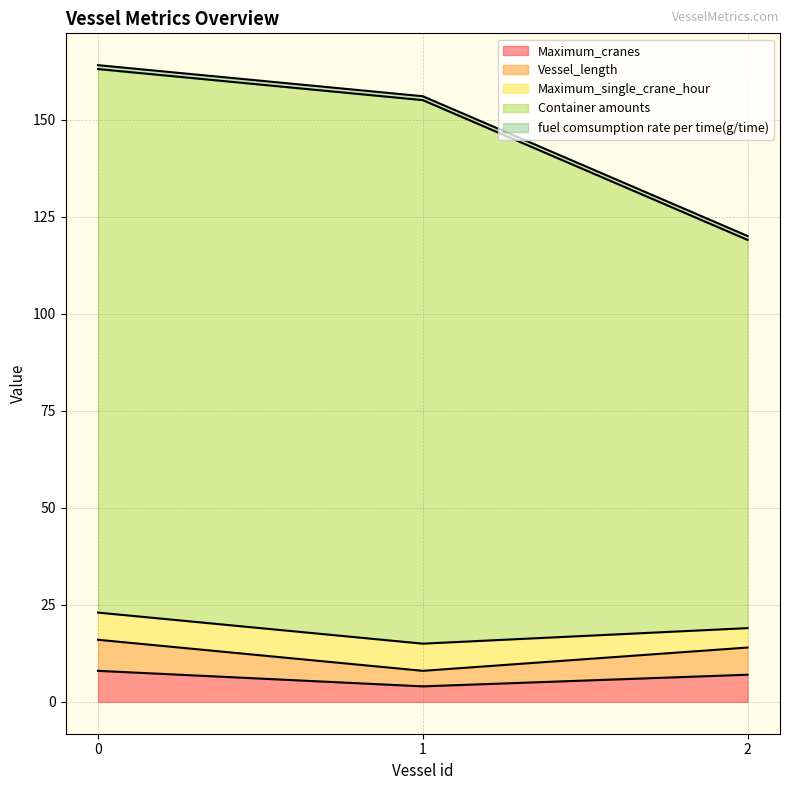

Does the chart display data point markers on the line(s)?

No